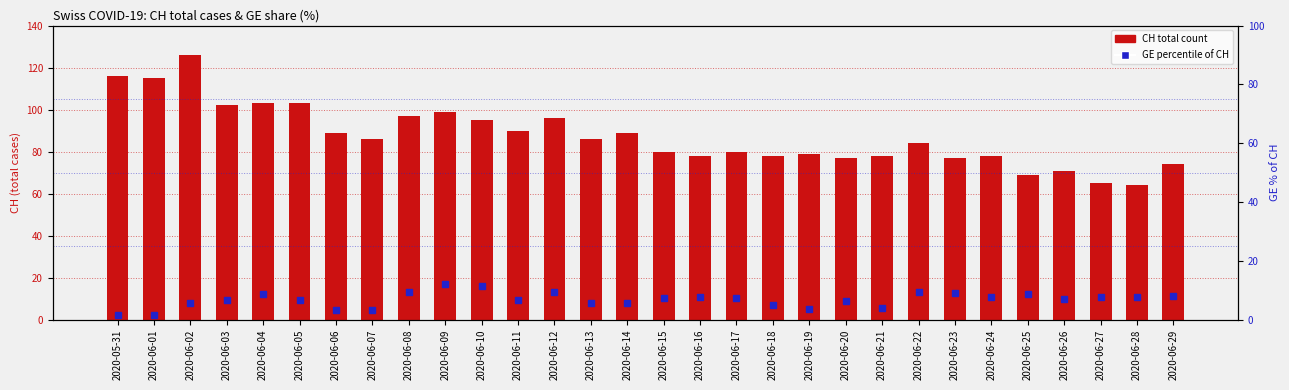

What is the sum of all GE percentile rank values?

206.3